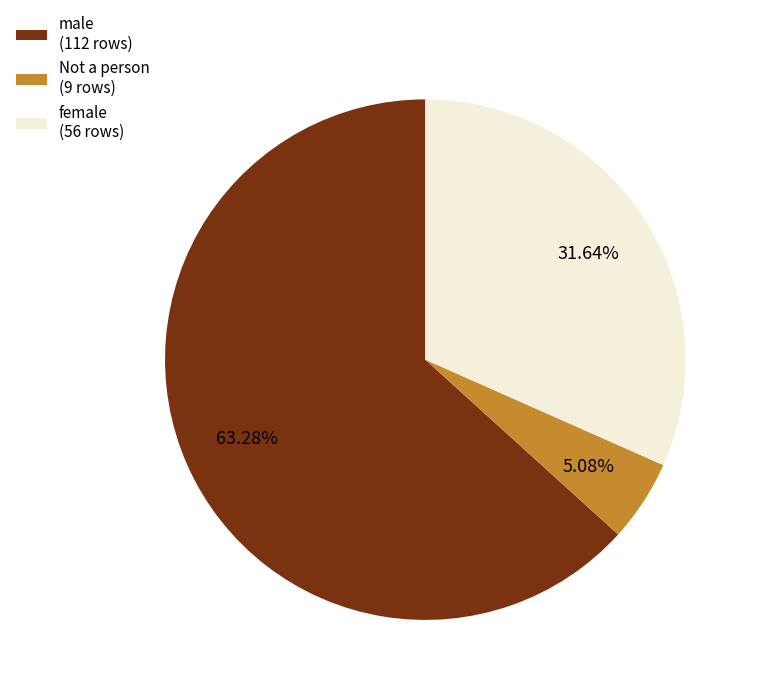

Rank the categories by value from highest to lowest.

male, female, Not a person